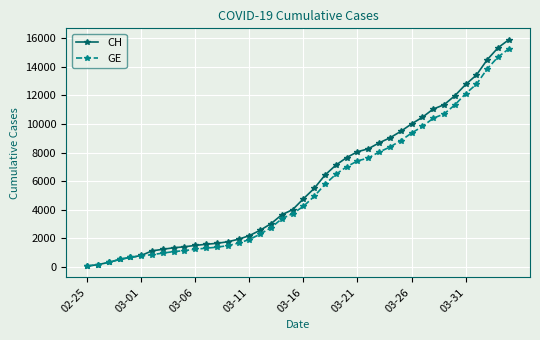

What is the highest value of the CH series?

15888